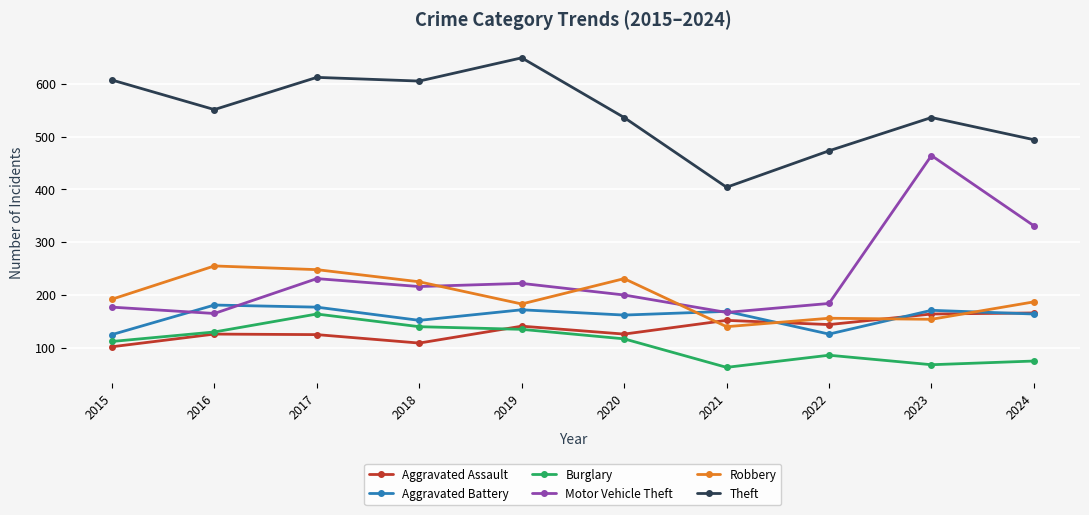

Read the Motor Vehicle Theft value at 2016.

165